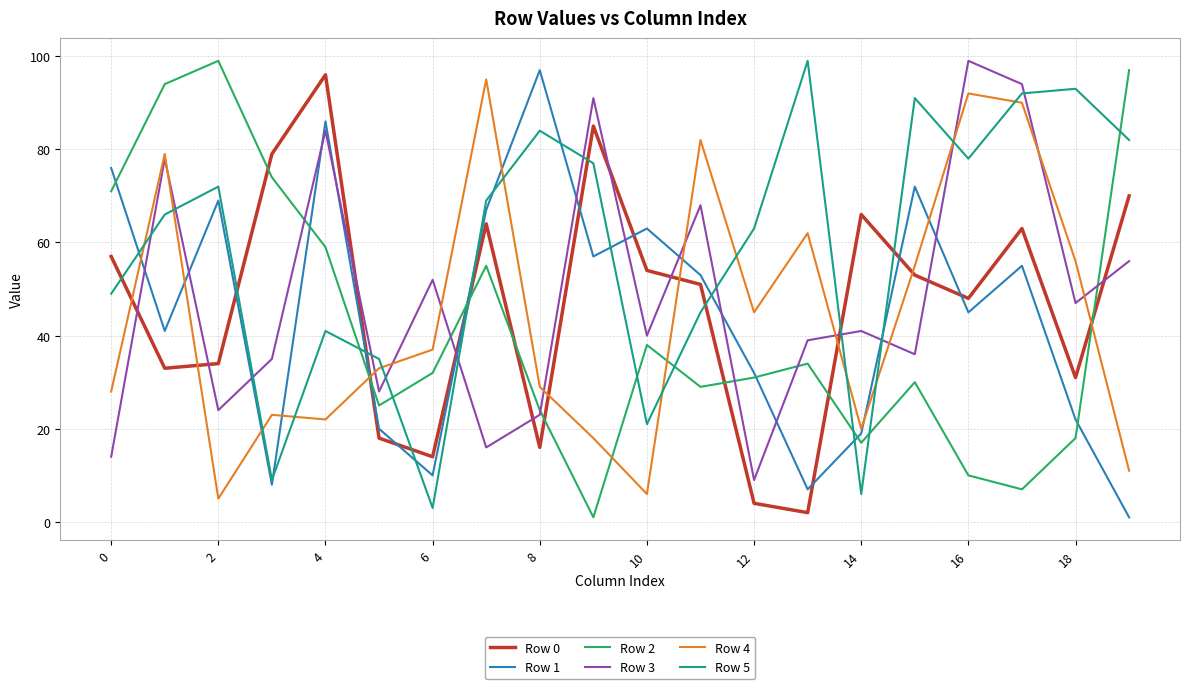

What is the minimum value shown in the chart?

1